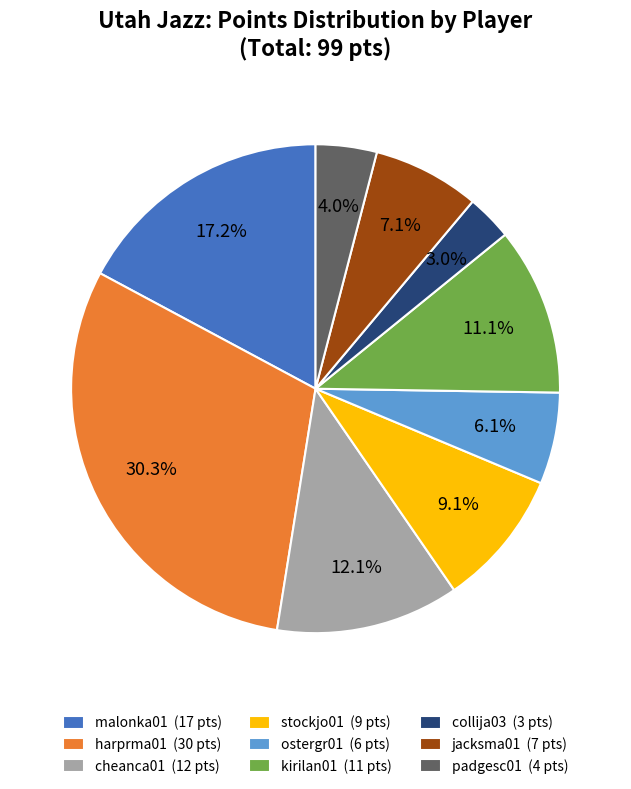

Does any single category account for the majority?

No